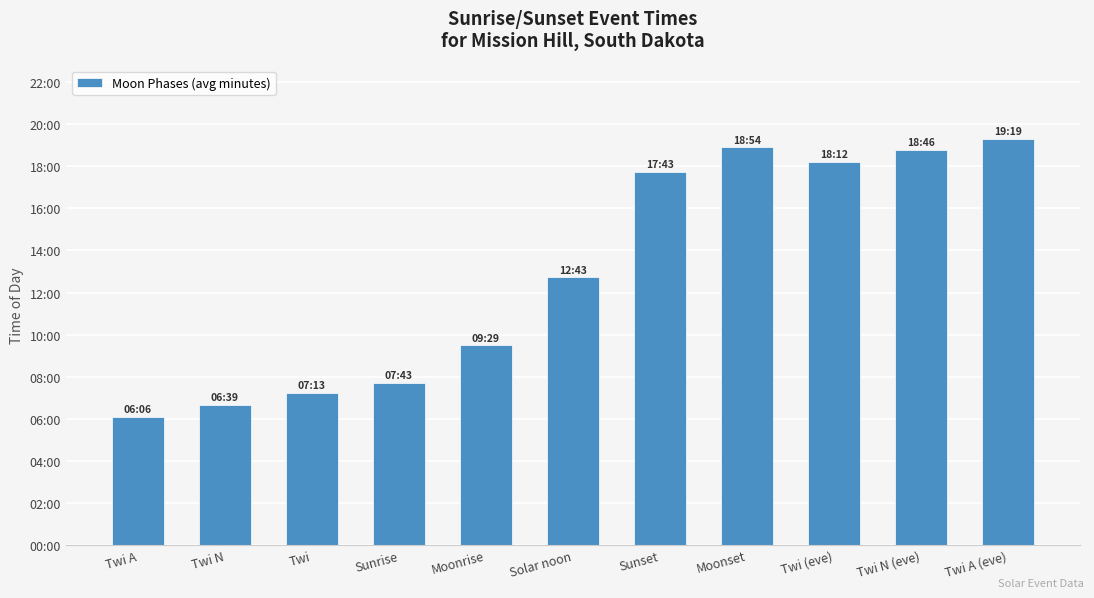

Reading left to right, list all the values displayed in this chart.

Twi A=366	Twi N=399	Twi=433	Sunrise=463	Moonrise=569	Solar noon=763	Sunset=1063	Moonset=1134	Twi (eve)=1092	Twi N (eve)=1126	Twi A (eve)=1159